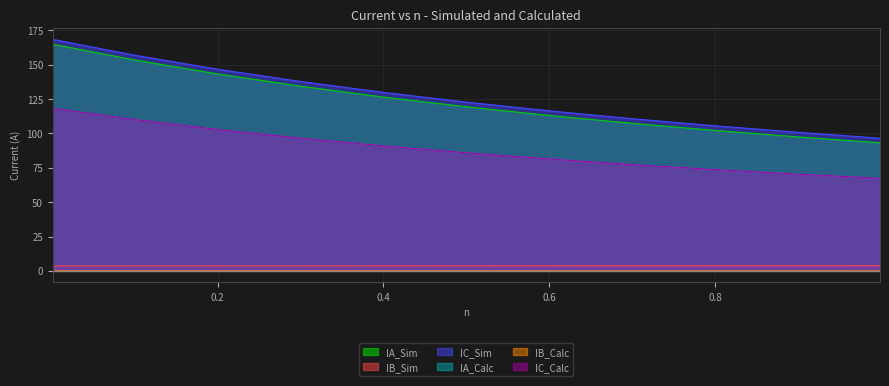

Which series has the largest total across all categories?

IC_Sim